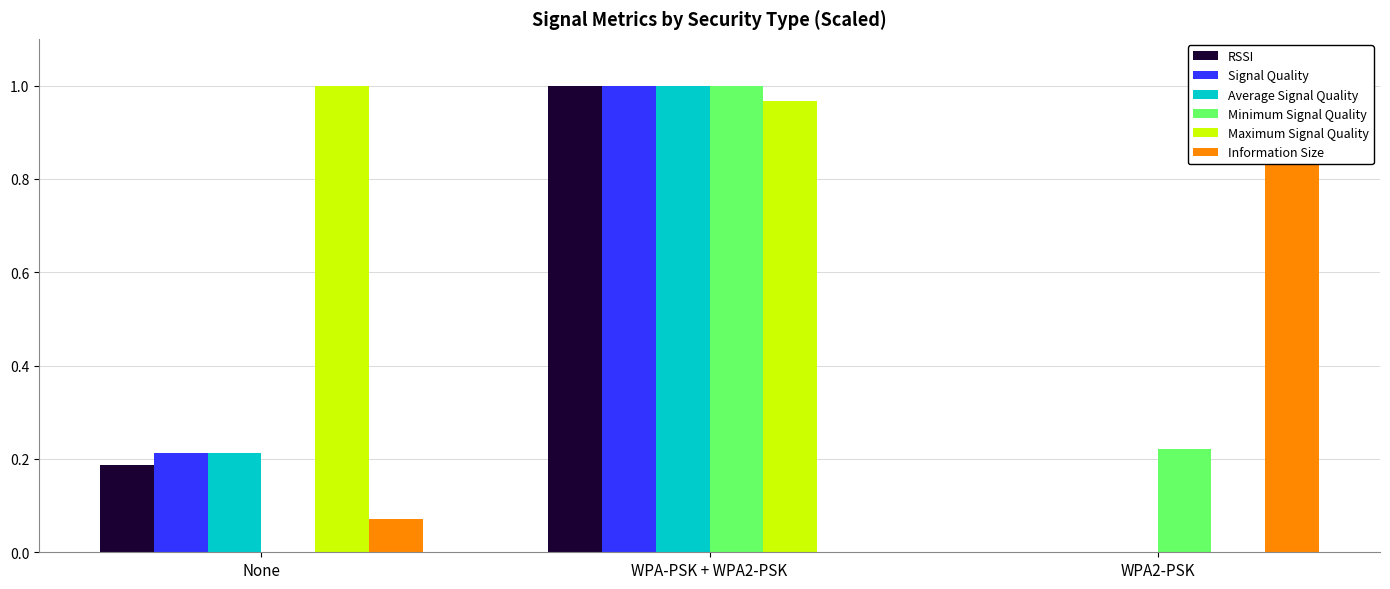

What are all the series names shown in the legend?

RSSI, Signal Quality, Average Signal Quality, Minimum Signal Quality, Maximum Signal Quality, Information Size